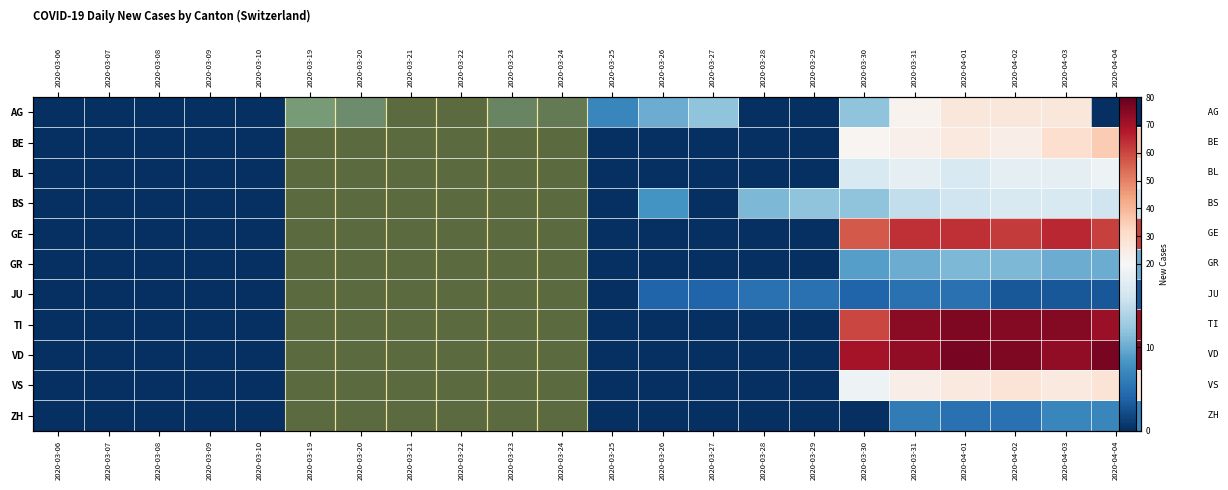

Rank the series at 2020-03-31 from highest to lowest value.

TI, VD, GE, VS, BE, AG, BL, BS, GR, ZH, JU